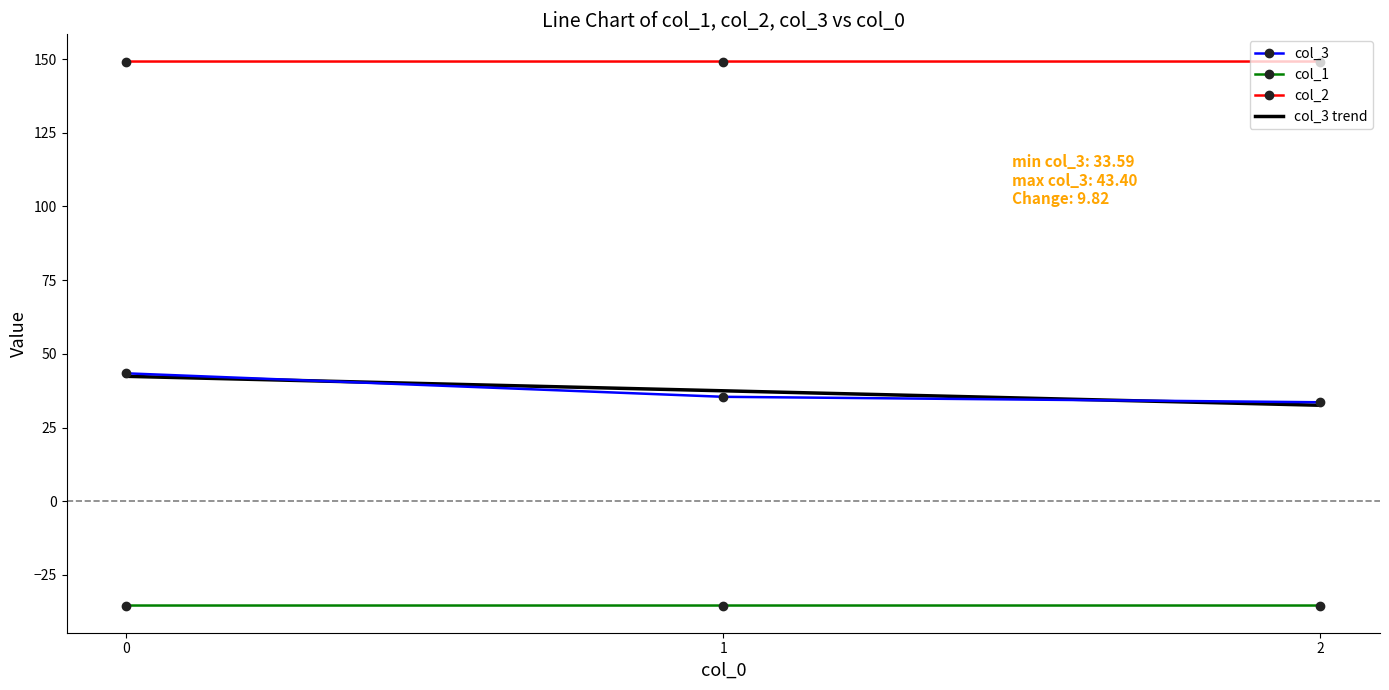

Reading left to right, list all the values displayed in this chart.

col_3: 0=43.4	1=35.4	2=33.6
col_1: 0=-35.4	1=-35.4	2=-35.4
col_2: 0=149.2	1=149.2	2=149.2
col_3 trend: 0=42.4	1=37.5	2=32.6